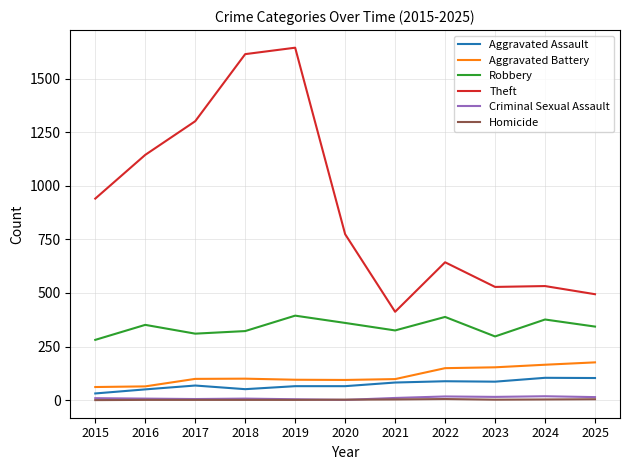

What is the lowest value of the Robbery series?

281